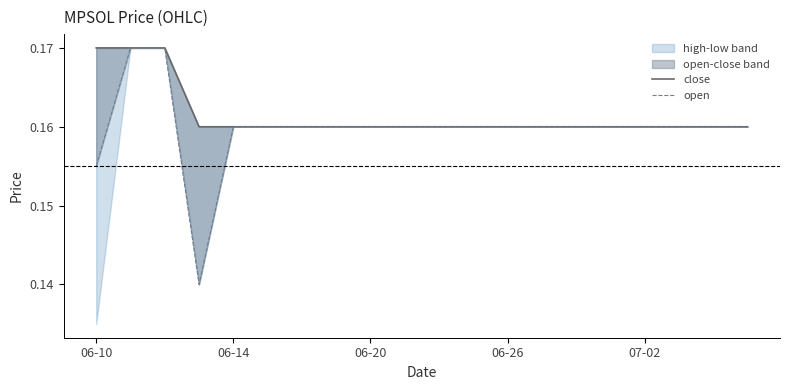

What are all the series names shown in the legend?

close, open